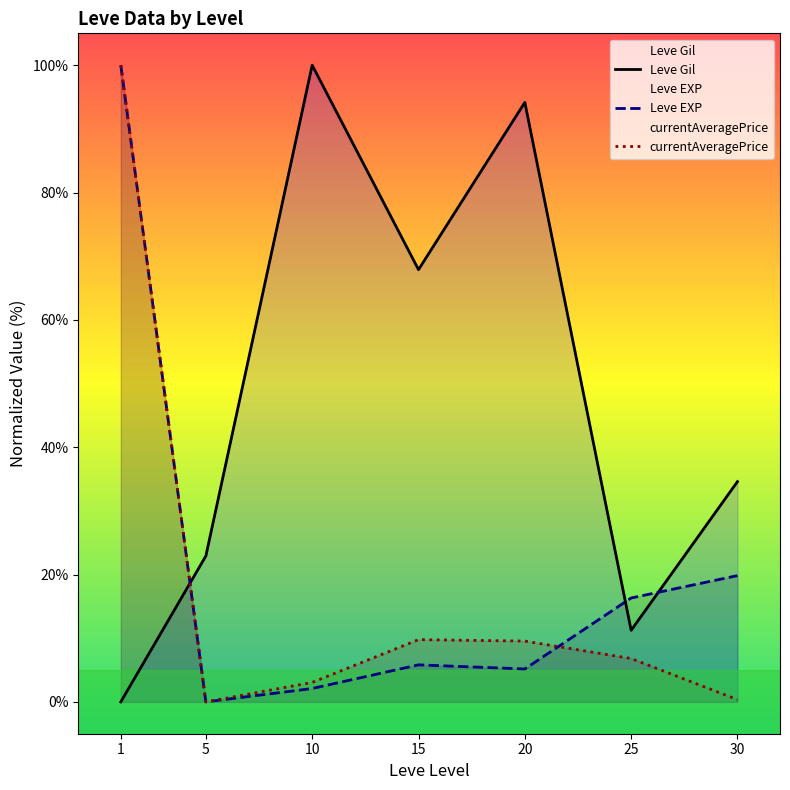

What is the approximate value of Leve Gil at 10?

100.0